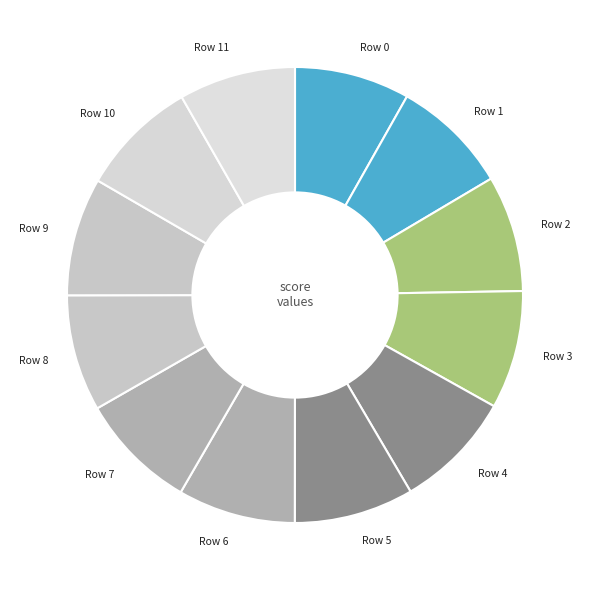

Do Row 0 and Row 5 together represent more than half of the pie?

No